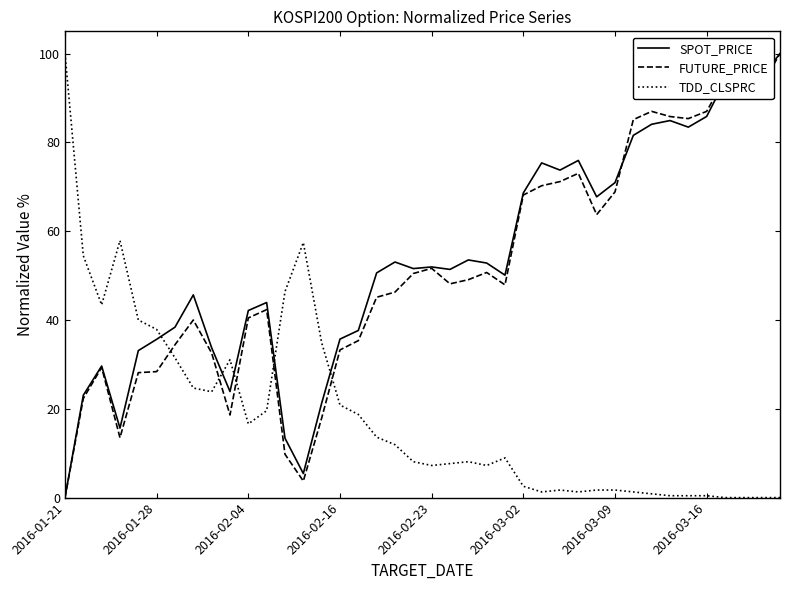

How many intersections are there between SPOT_PRICE and TDD_CLSPRC?

5